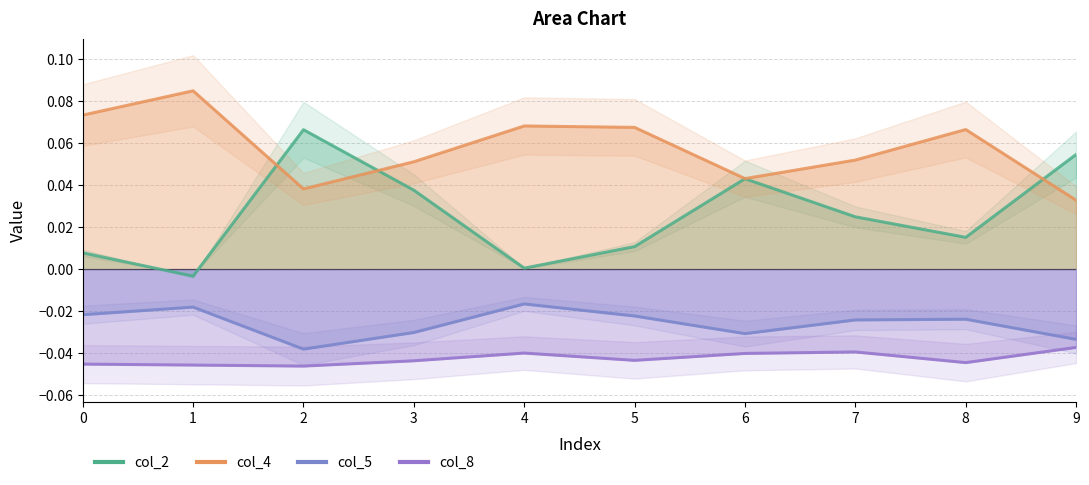

Reading left to right, what are all the values shown in this chart?

col_2: 0=0.0	1=-0.0	2=0.1	3=0.0	4=0.0	5=0.0	6=0.0	7=0.0	8=0.0	9=0.1
col_4: 0=0.1	1=0.1	2=0.0	3=0.1	4=0.1	5=0.1	6=0.0	7=0.1	8=0.1	9=0.0
col_5: 0=-0.0	1=-0.0	2=-0.0	3=-0.0	4=-0.0	5=-0.0	6=-0.0	7=-0.0	8=-0.0	9=-0.0
col_8: 0=-0.0	1=-0.0	2=-0.0	3=-0.0	4=-0.0	5=-0.0	6=-0.0	7=-0.0	8=-0.0	9=-0.0